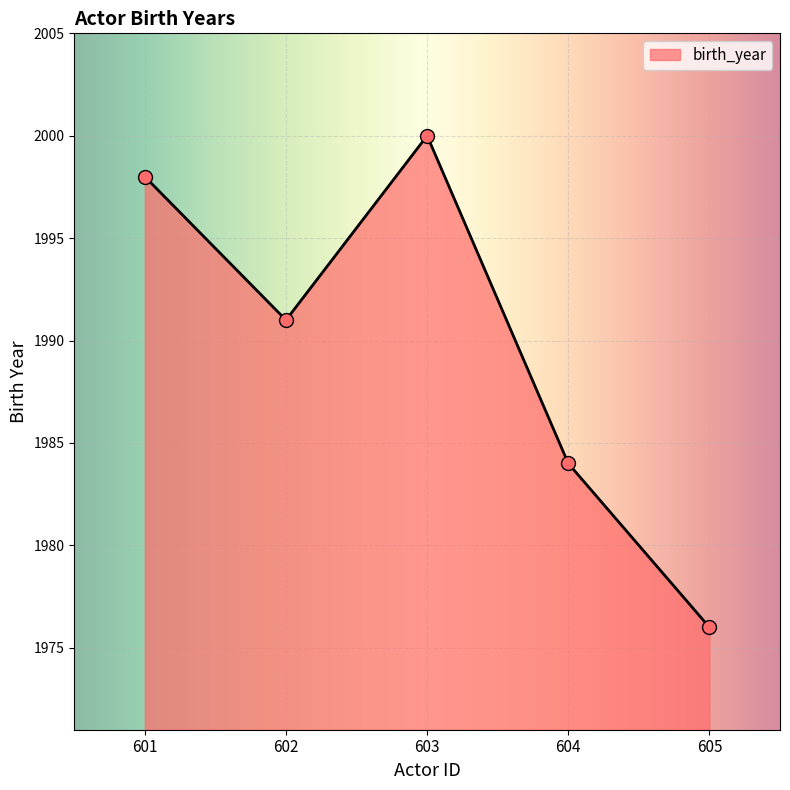

Which has a higher value, 602 or 603?

603